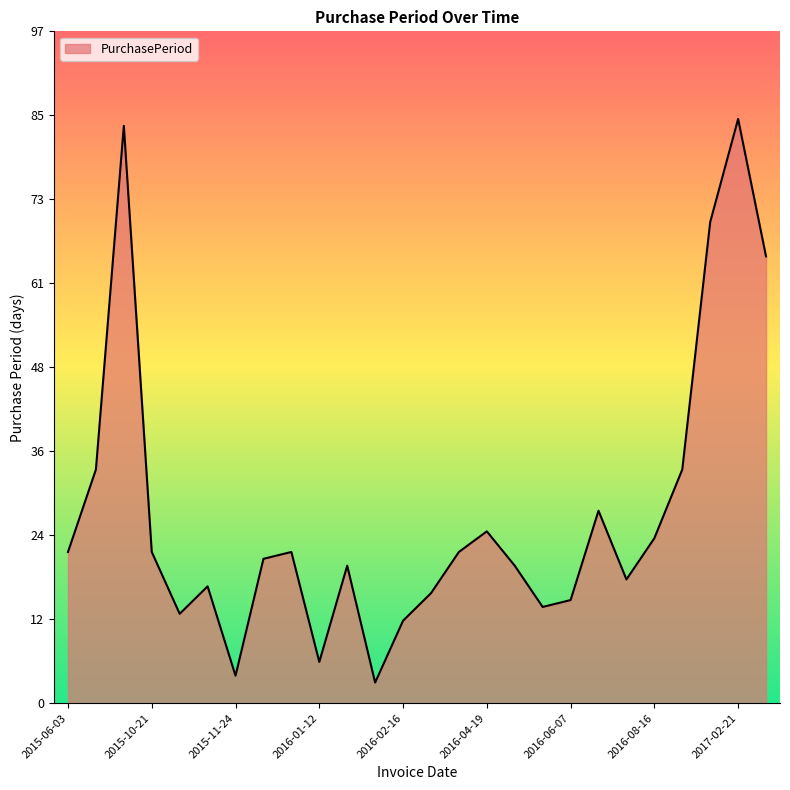

What is the maximum value shown in the chart?

85